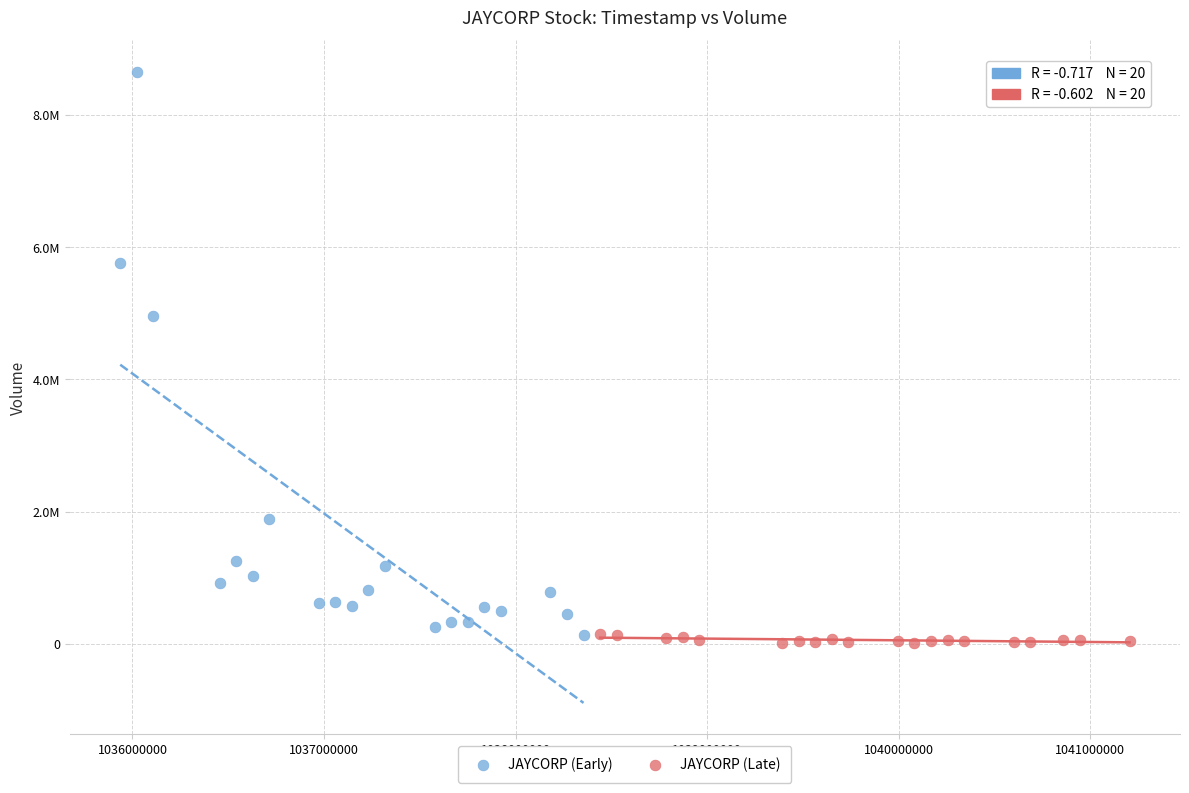

What are all the series names shown in the legend?

JAYCORP (Early), JAYCORP (Late)